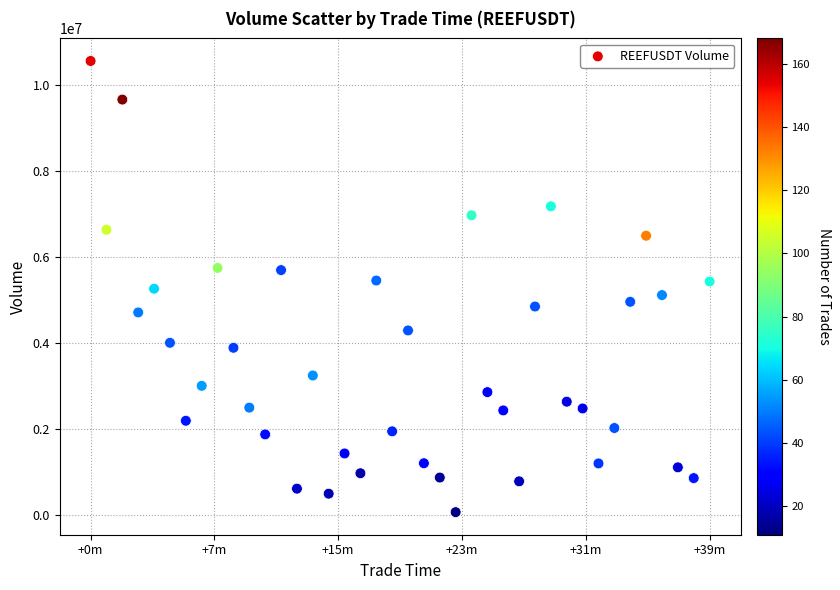

What is the range of Y values (max minus min)?

10490303